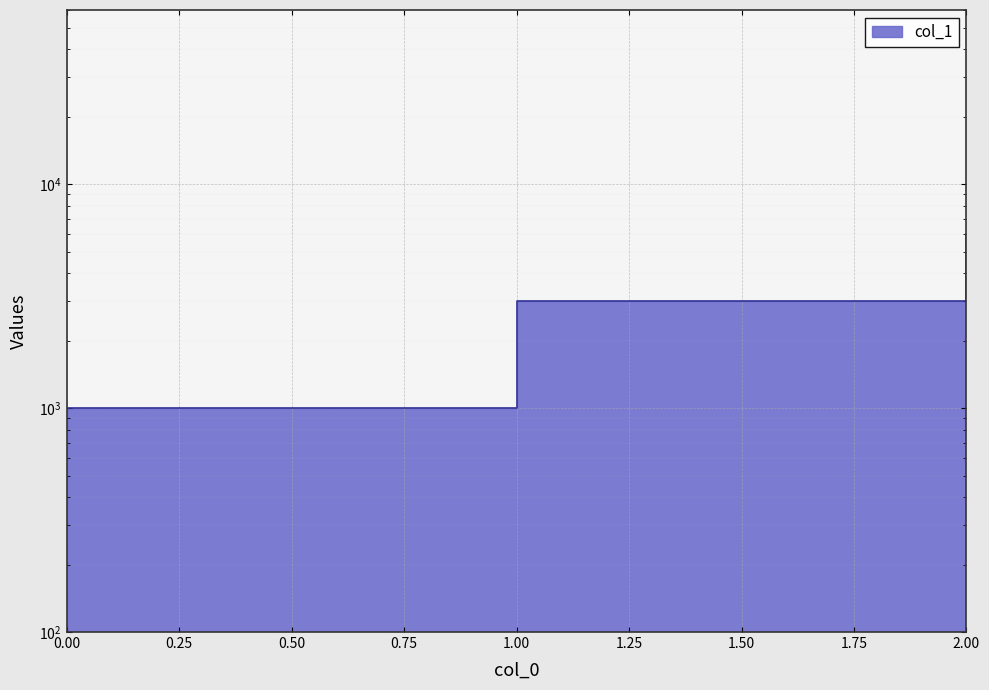

List the labels in order of value, smallest first.

0, 1, 2